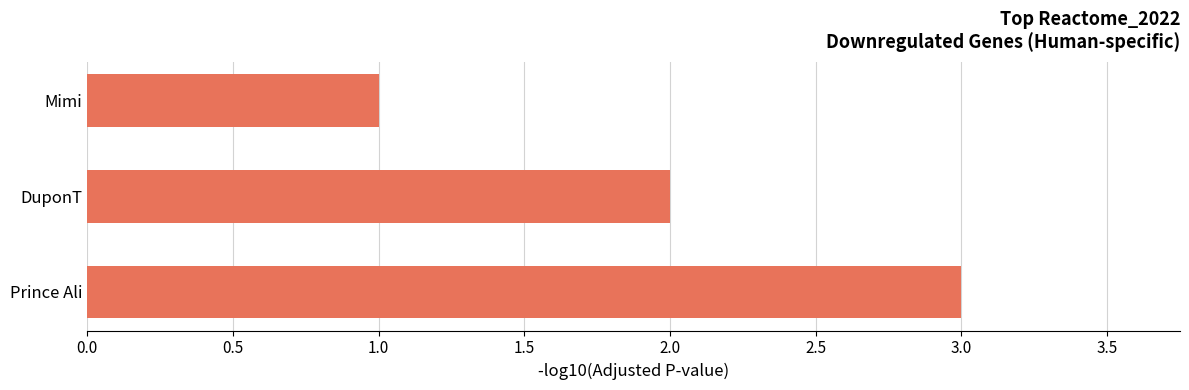

What is the sum of all values?

6